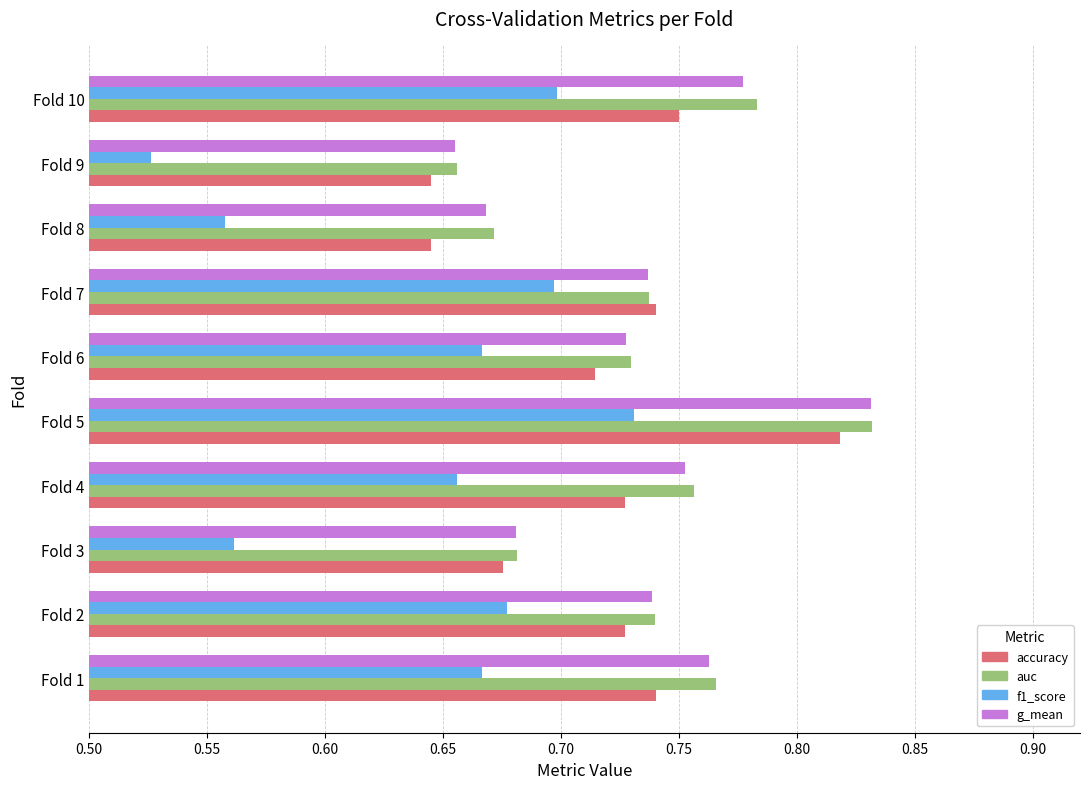

Which series has the largest range (max minus min)?

f1_score